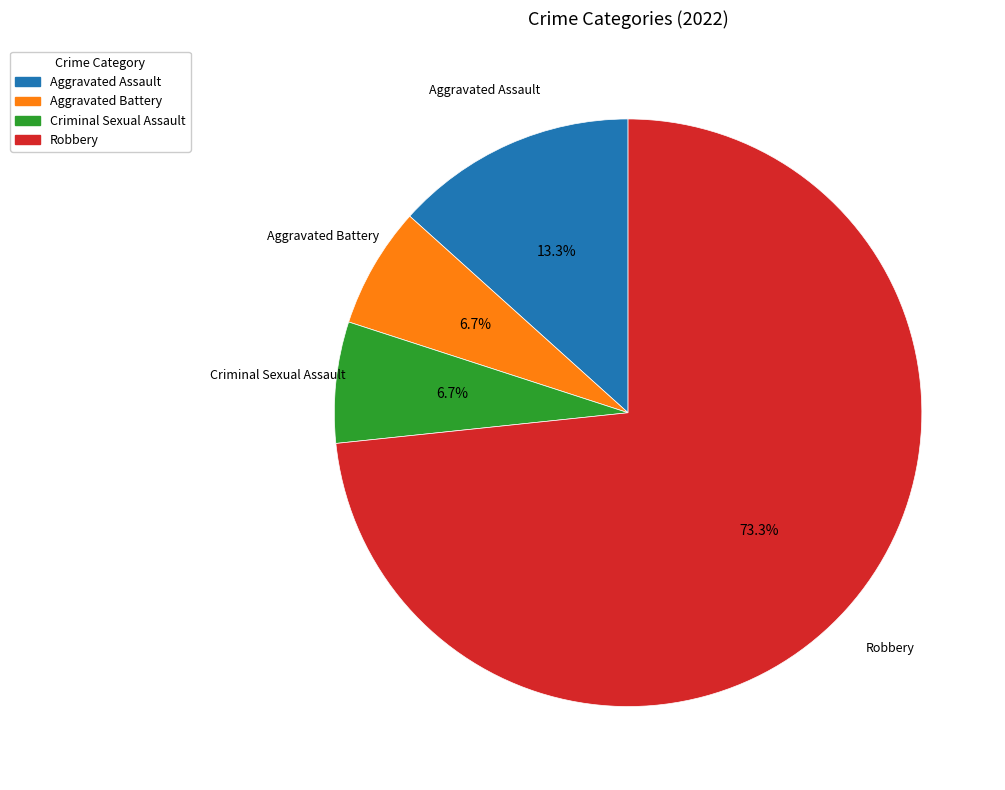

Is it true that Aggravated Battery is 15% of the pie?

False